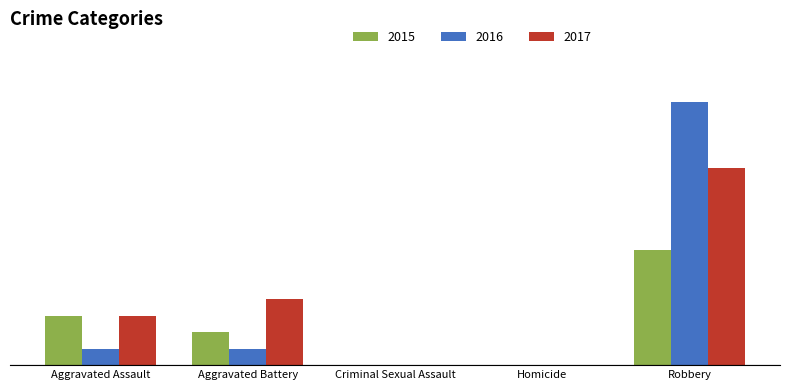

Where is 2016 nearest to the value 8?

Aggravated Assault